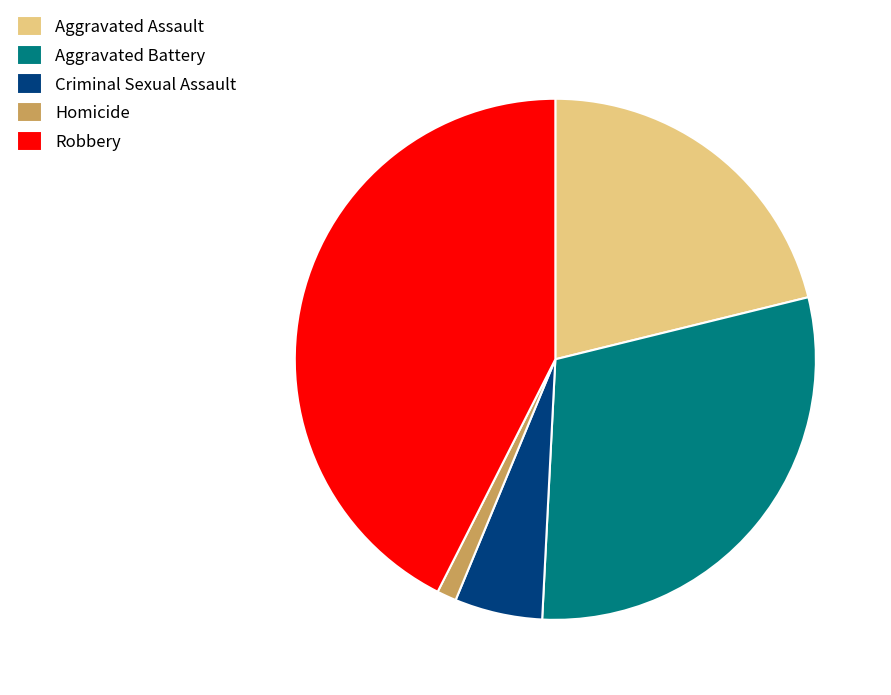

Between Criminal Sexual Assault and Aggravated Assault, which is larger?

Aggravated Assault